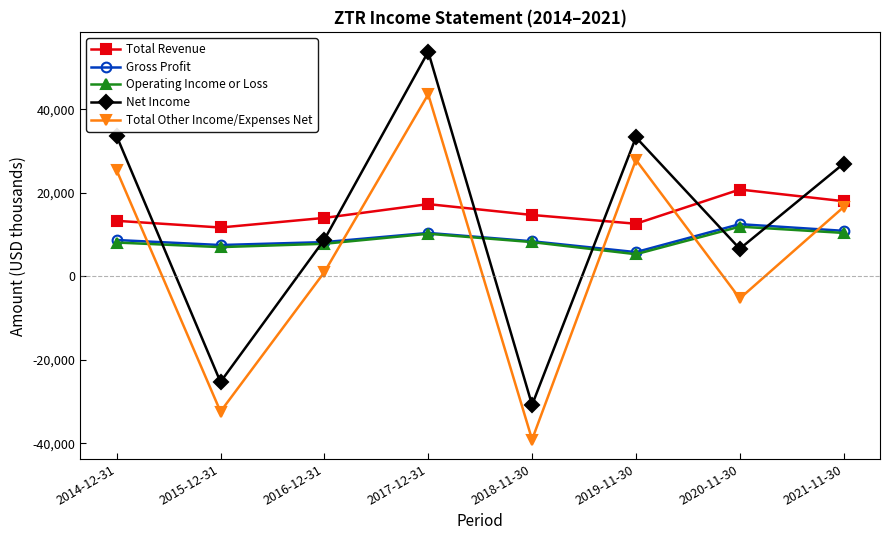

How many lines are shown in the chart?

5